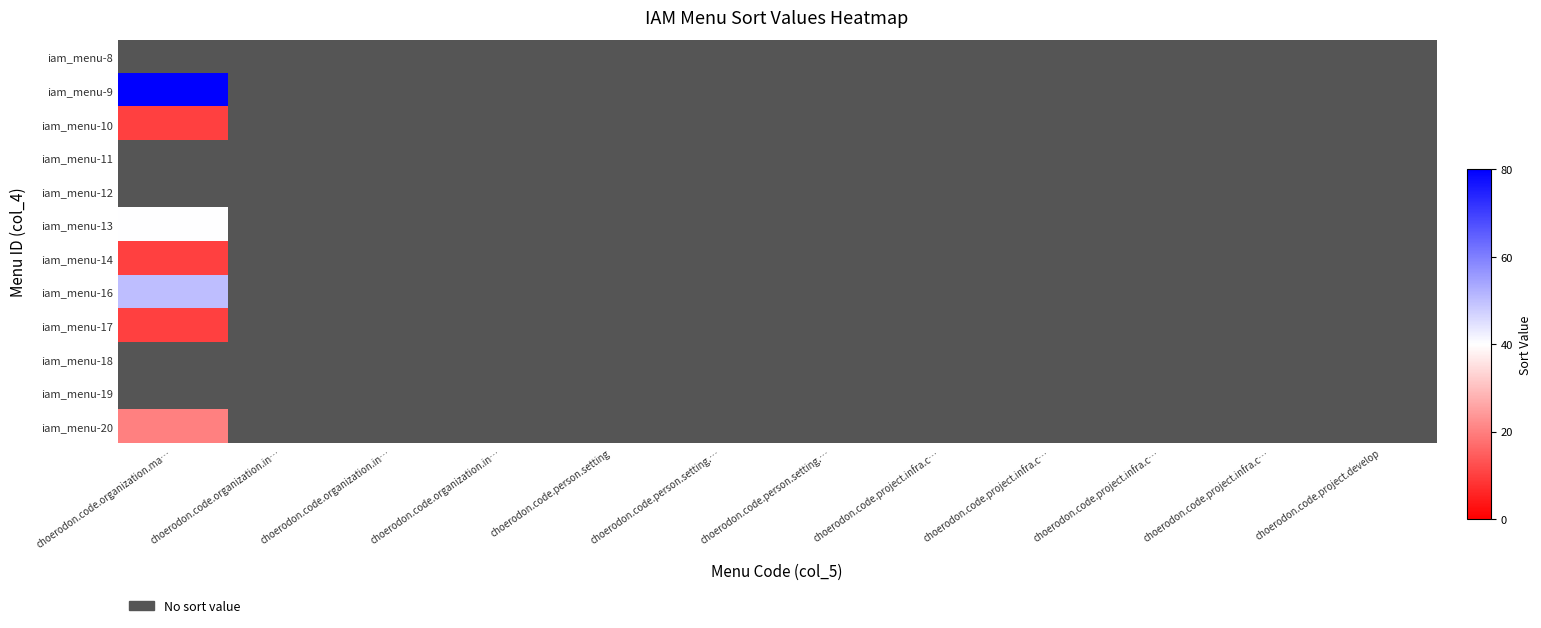

At choerodon.code.organization.in…, list the series in order from largest to smallest.

iam_menu-8, iam_menu-9, iam_menu-10, iam_menu-11, iam_menu-12, iam_menu-13, iam_menu-14, iam_menu-16, iam_menu-17, iam_menu-18, iam_menu-19, iam_menu-20